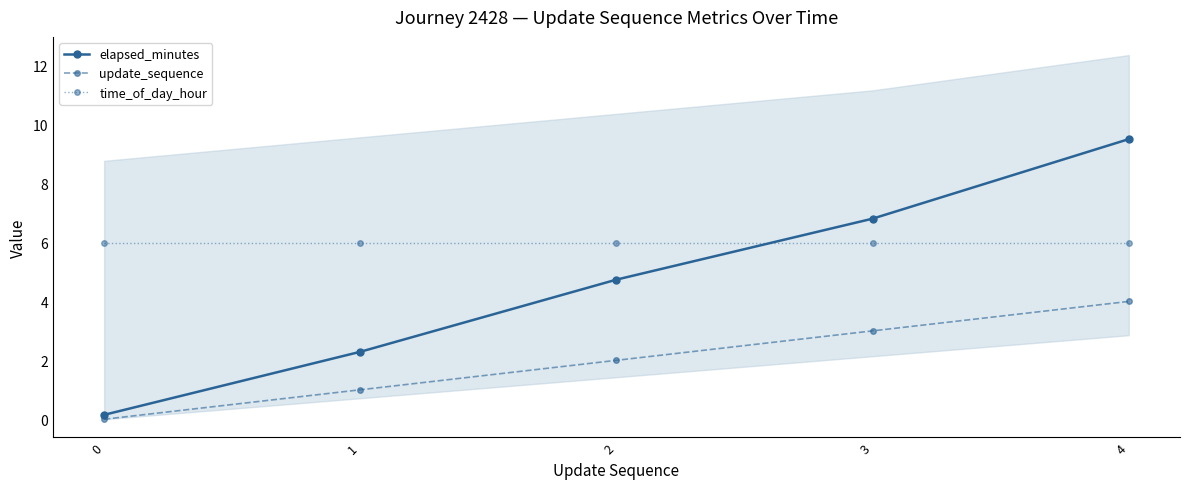

True or false: update_sequence and elapsed_minutes intersect in this chart.

False